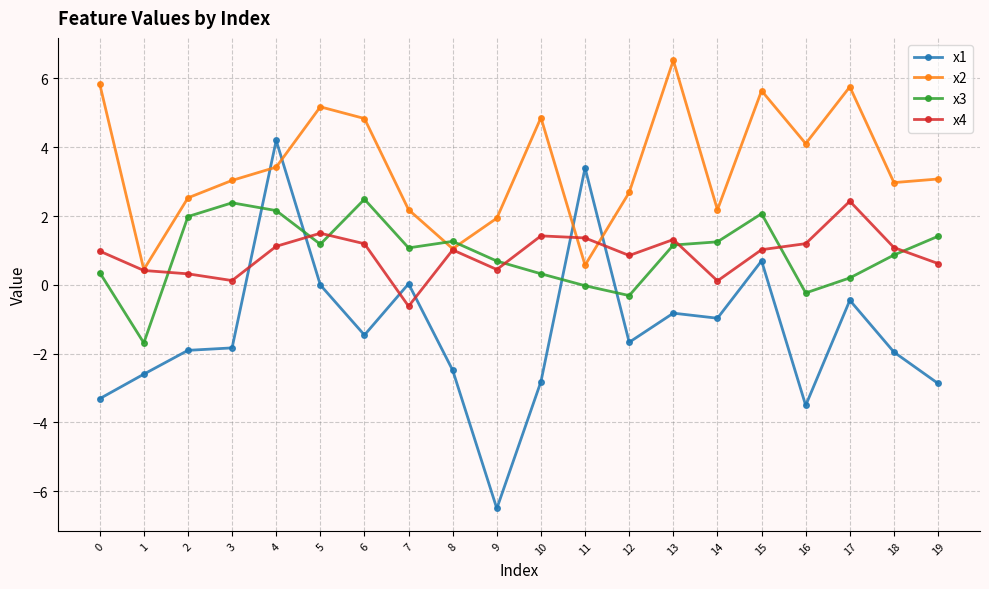

How many distinct data groups are displayed?

4